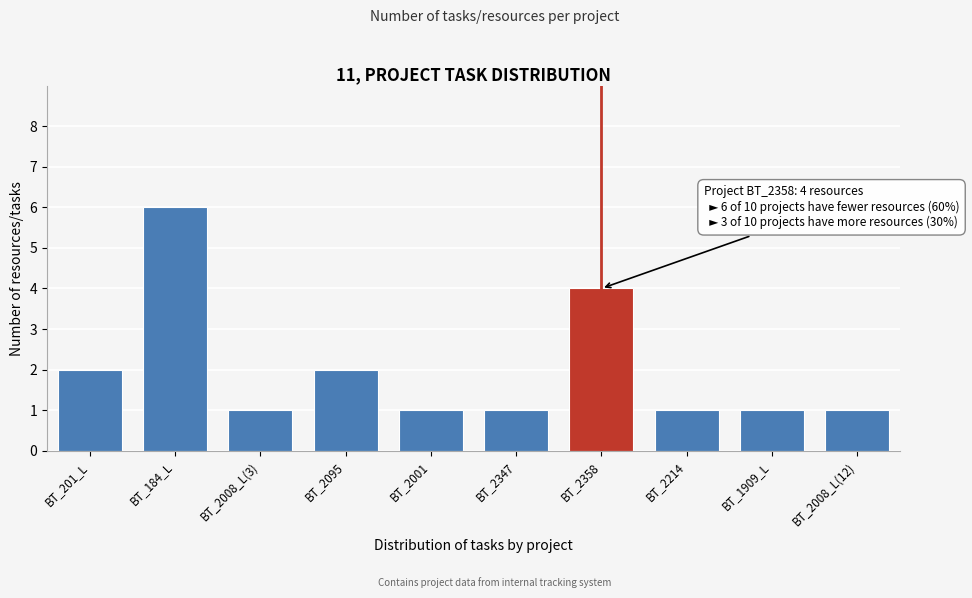

Reading right to left, what are all the values shown in this chart?

BT_2008_L(12)=1	BT_1909_L=1	BT_2214=1	BT_2358=4	BT_2347=1	BT_2001=1	BT_2095=2	BT_2008_L(3)=1	BT_184_L=6	BT_201_L=2